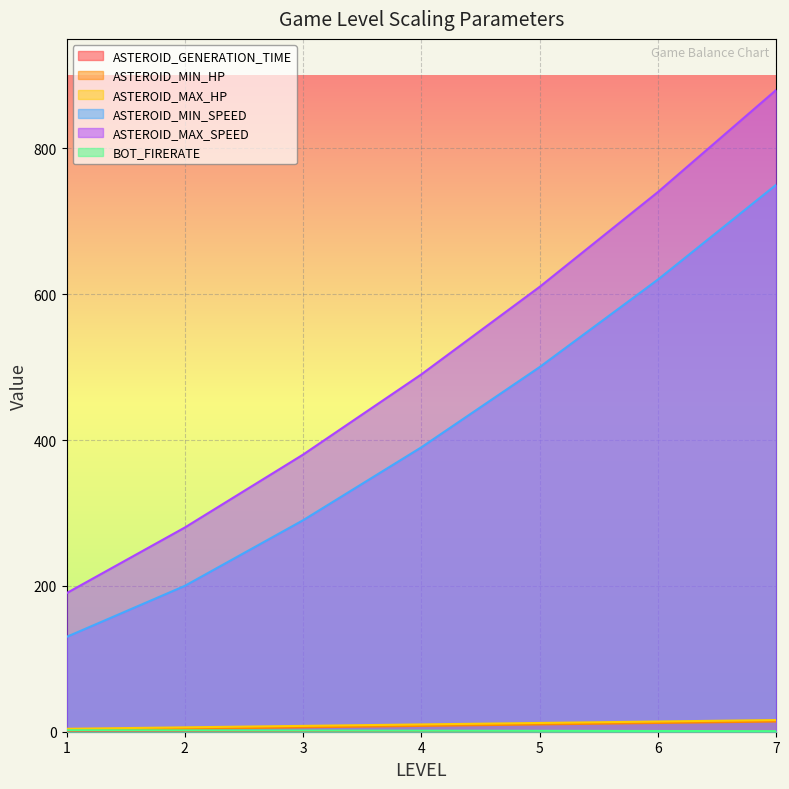

What is the value of the BOT_FIRERATE point at the 6th from the left?

1.0